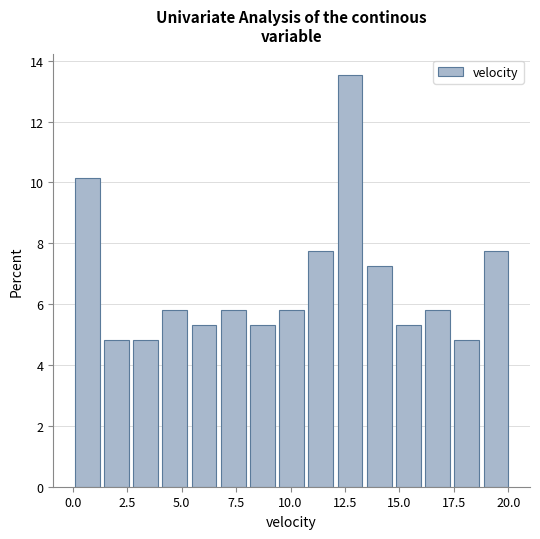

Around what value on the x-axis is the tallest bar? Give the approximate position of its centre, as read against the axis.

12.5